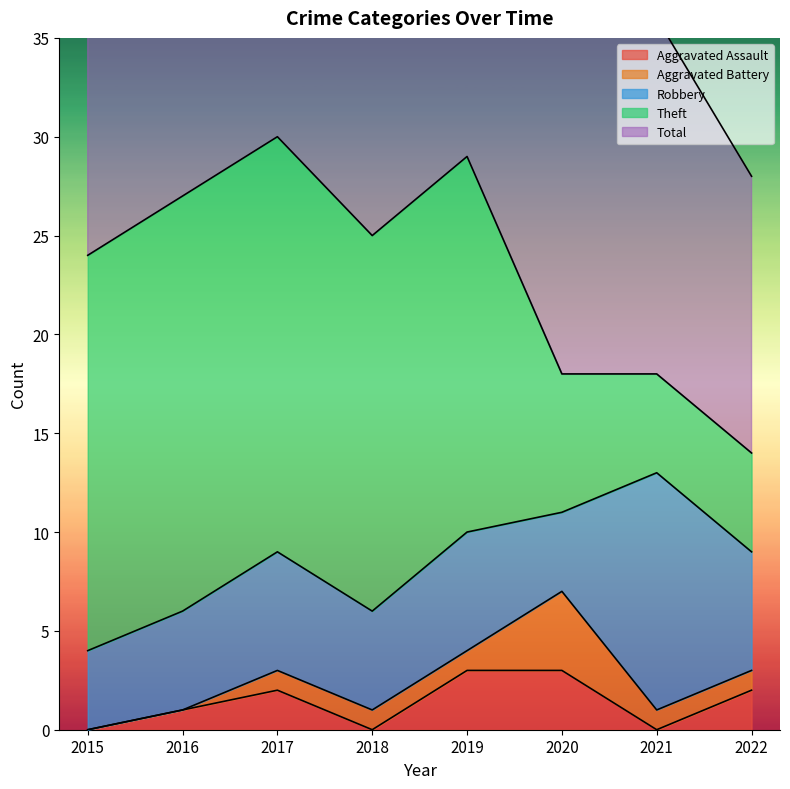

Reading left to right, extract all data points from this chart.

Aggravated Assault: 2015=0	2016=1	2017=2	2018=0	2019=3	2020=3	2021=0	2022=2
Aggravated Battery: 2015=0	2016=0	2017=1	2018=1	2019=1	2020=4	2021=1	2022=1
Robbery: 2015=4	2016=5	2017=6	2018=5	2019=6	2020=4	2021=12	2022=6
Theft: 2015=20	2016=21	2017=21	2018=19	2019=19	2020=7	2021=5	2022=5
Total: 2015=24	2016=27	2017=30	2018=25	2019=29	2020=18	2021=18	2022=14